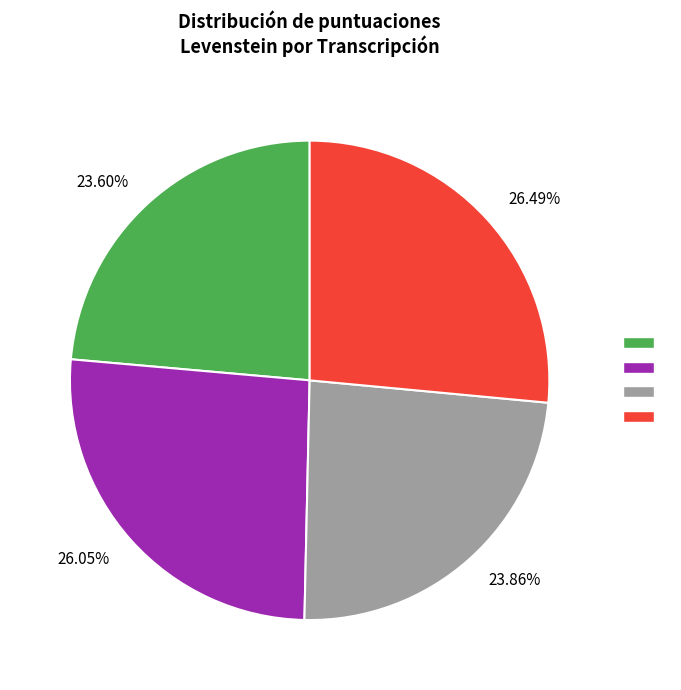

Is there a majority slice in this chart?

No